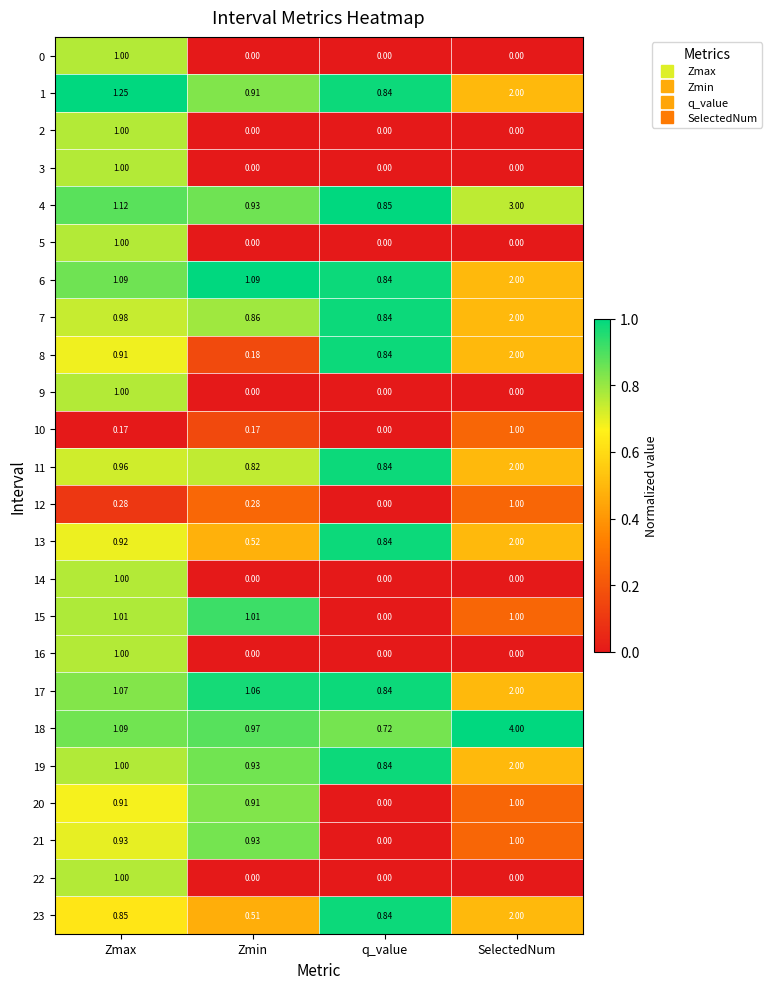

At which label is 23 closest to 1?

Zmax